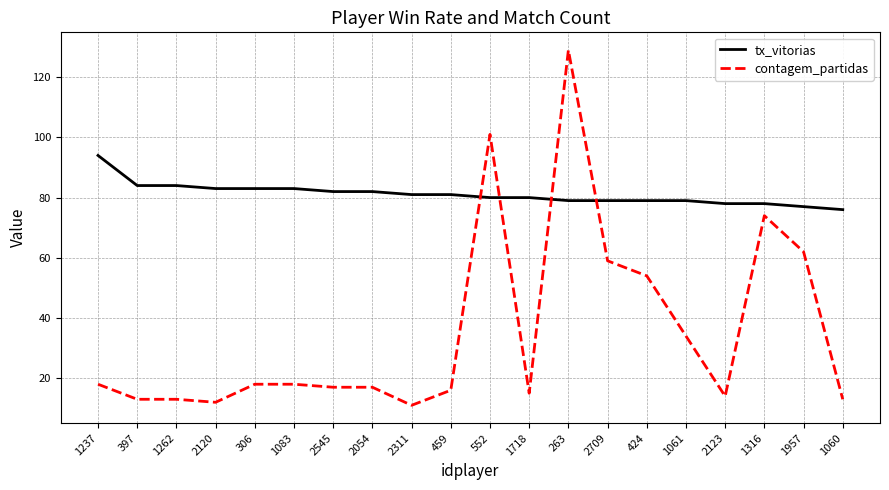

What is the difference between the maximum and minimum values in the contagem_partidas series?

118